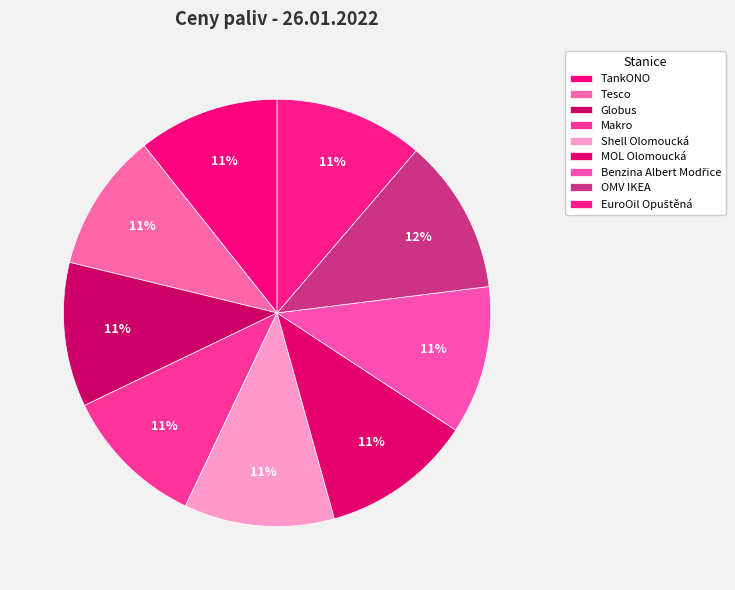

Is there any slice that represents more than half of the pie?

No